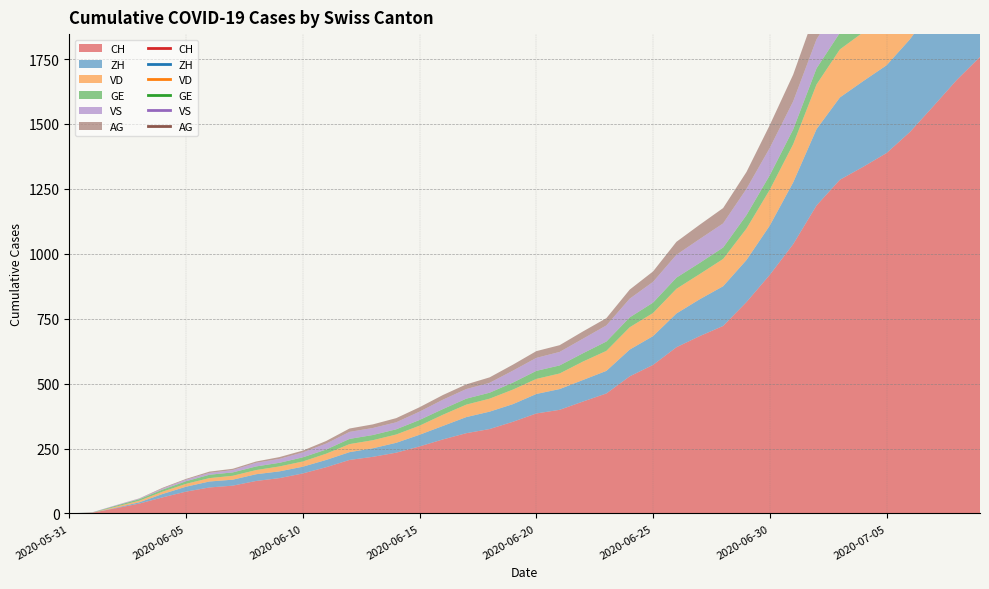

Which has a higher value, 2020-07-06 or 2020-07-01?

2020-07-06